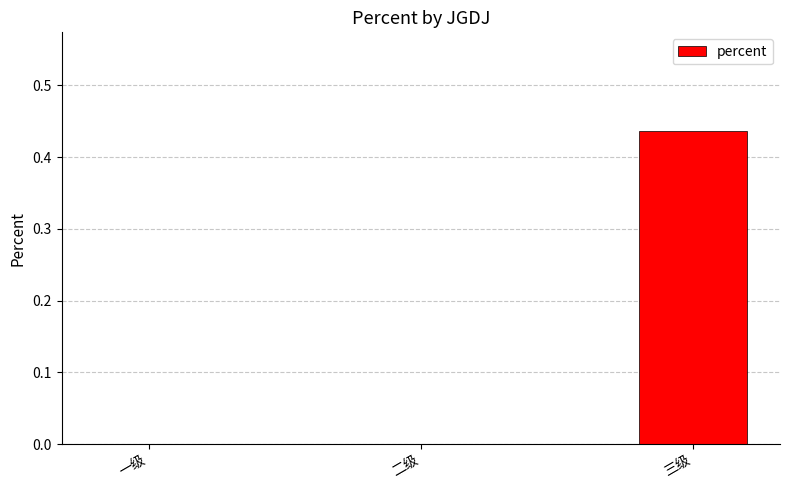

Which label corresponds to the largest value in the chart?

三级